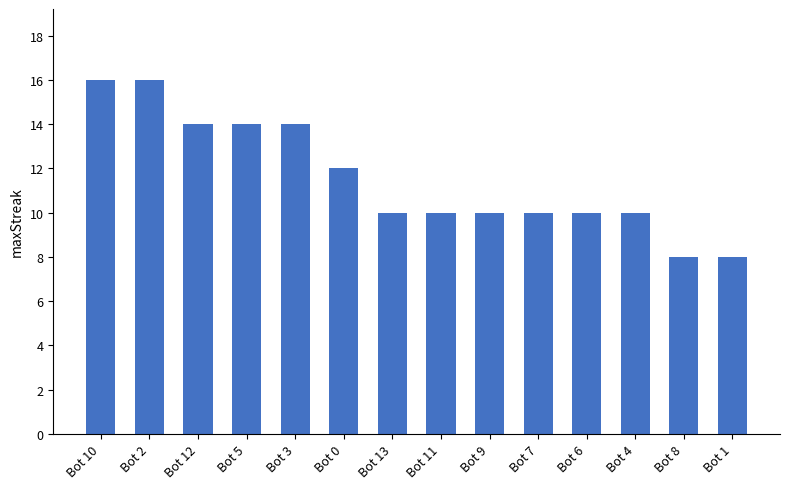

Reading right to left, transcribe all the data shown in this chart.

Bot 1=8	Bot 8=8	Bot 4=10	Bot 6=10	Bot 7=10	Bot 9=10	Bot 11=10	Bot 13=10	Bot 0=12	Bot 3=14	Bot 5=14	Bot 12=14	Bot 2=16	Bot 10=16